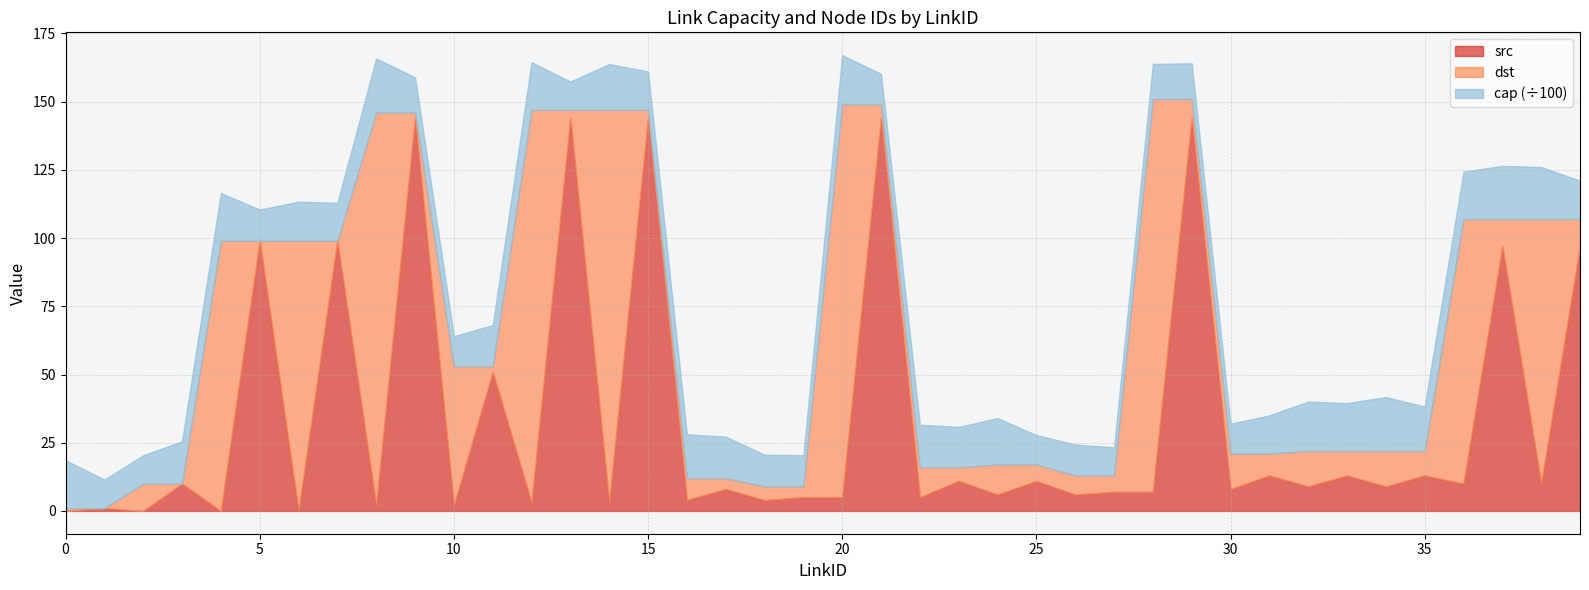

What is the maximum value for src?

144.0